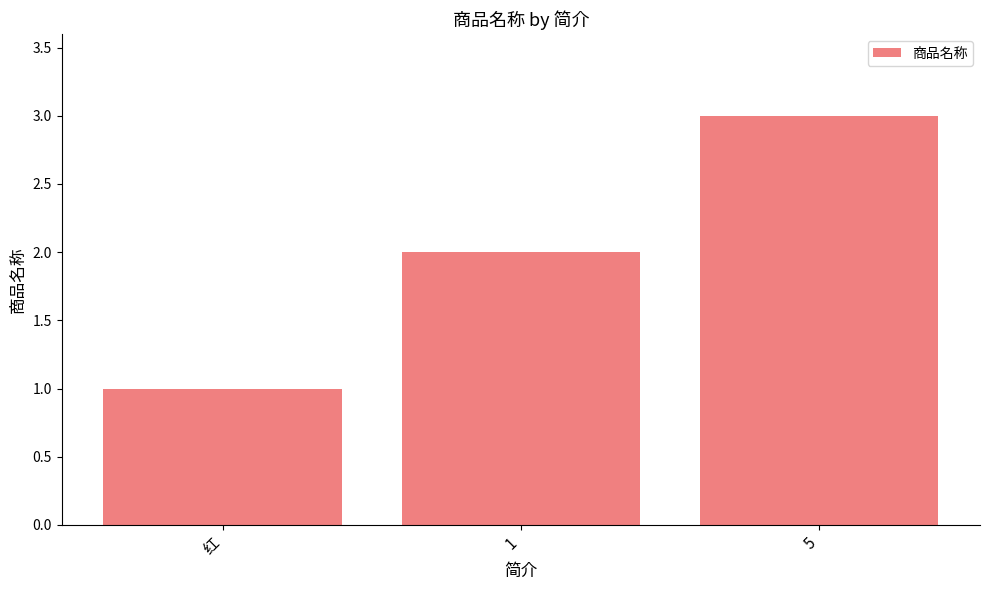

Reading left to right, extract all data points from this chart.

1	2	3